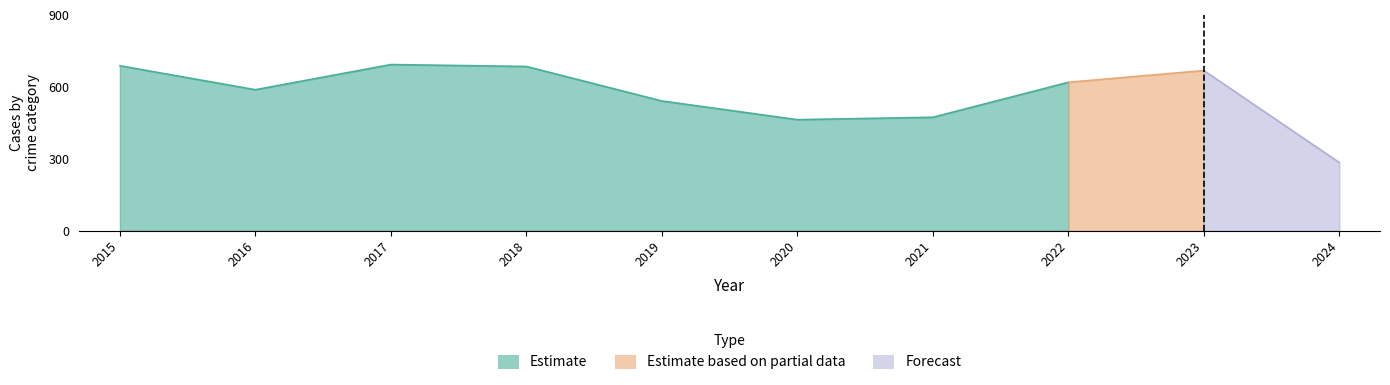

Reading left to right, what are all the values shown in this chart?

Theft: 2015=515	2016=409	2017=497	2018=515	2019=409	2020=296	2021=341	2022=388	2023=378	2024=173
Burglary: 2015=98	2016=112	2017=114	2018=92	2019=72	2020=92	2021=57	2022=56	2023=47	2024=17
Motor Vehicle Theft: 2015=75	2016=67	2017=82	2018=78	2019=60	2020=75	2021=75	2022=175	2023=243	2024=94